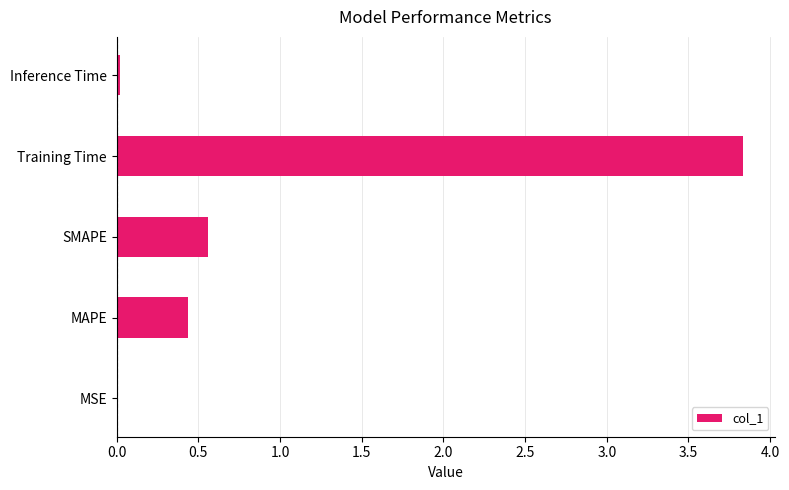

Between MAPE and Inference Time, which is larger?

MAPE